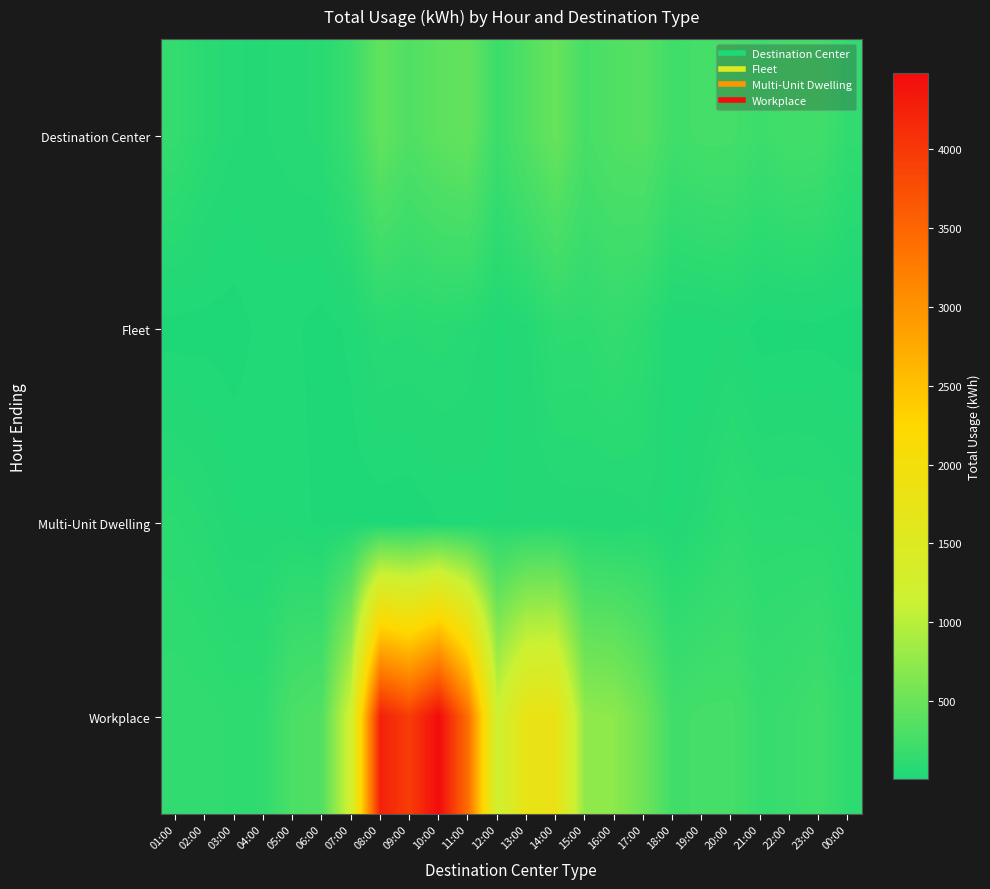

Reading left to right, list all the values displayed in this chart.

Destination Center: 01:00=155.2	02:00=90.1	03:00=58.0	04:00=55.6	05:00=67.6	06:00=80.9	07:00=187.9	08:00=443.9	09:00=330.5	10:00=413.0	11:00=456.4	12:00=198.4	13:00=340.7	14:00=478.8	15:00=276.1	16:00=337.6	17:00=368.2	18:00=225.3	19:00=263.2	20:00=261.4	21:00=200.4	22:00=248.9	23:00=237.7	00:00=134.9
Fleet: 01:00=11.8	02:00=13.4	03:00=11.0	04:00=29.3	05:00=27.1	06:00=12.1	07:00=26.9	08:00=81.3	09:00=76.3	10:00=85.8	11:00=70.5	12:00=35.7	13:00=49.9	14:00=115.4	15:00=112.9	16:00=151.0	17:00=104.7	18:00=27.3	19:00=24.3	20:00=39.5	21:00=10.7	22:00=12.9	23:00=13.6	00:00=8.1
Multi-Unit Dwelling: 01:00=95.2	02:00=73.6	03:00=41.6	04:00=37.6	05:00=36.8	06:00=13.6	07:00=10.0	08:00=7.2	09:00=4.8	10:00=21.2	11:00=29.2	12:00=39.6	13:00=41.2	14:00=42.4	15:00=45.6	16:00=38.4	17:00=56.8	18:00=34.4	19:00=69.2	20:00=120.0	21:00=92.4	22:00=95.2	23:00=92.0	00:00=72.8
Workplace: 01:00=143.0	02:00=137.3	03:00=121.7	04:00=129.5	05:00=299.4	06:00=342.2	07:00=1217.9	08:00=4249.2	09:00=3941.9	10:00=4479.9	11:00=3407.8	12:00=1181.2	13:00=1762.1	14:00=1798.9	15:00=748.7	16:00=720.8	17:00=527.7	18:00=232.6	19:00=261.8	20:00=261.8	21:00=167.9	22:00=189.2	23:00=227.9	00:00=119.8